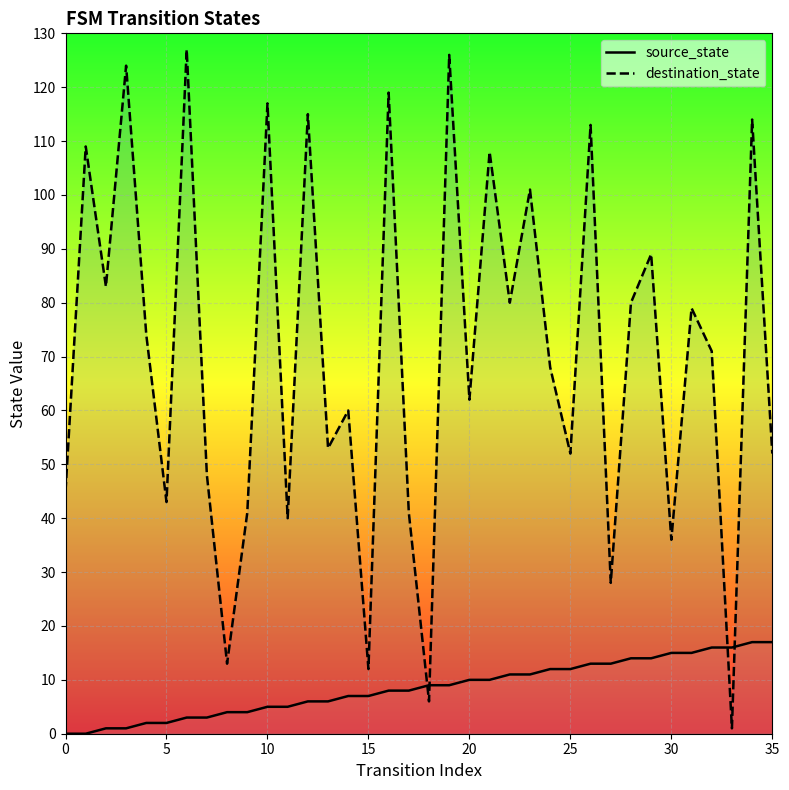

What is the total value across all series at 35?

69